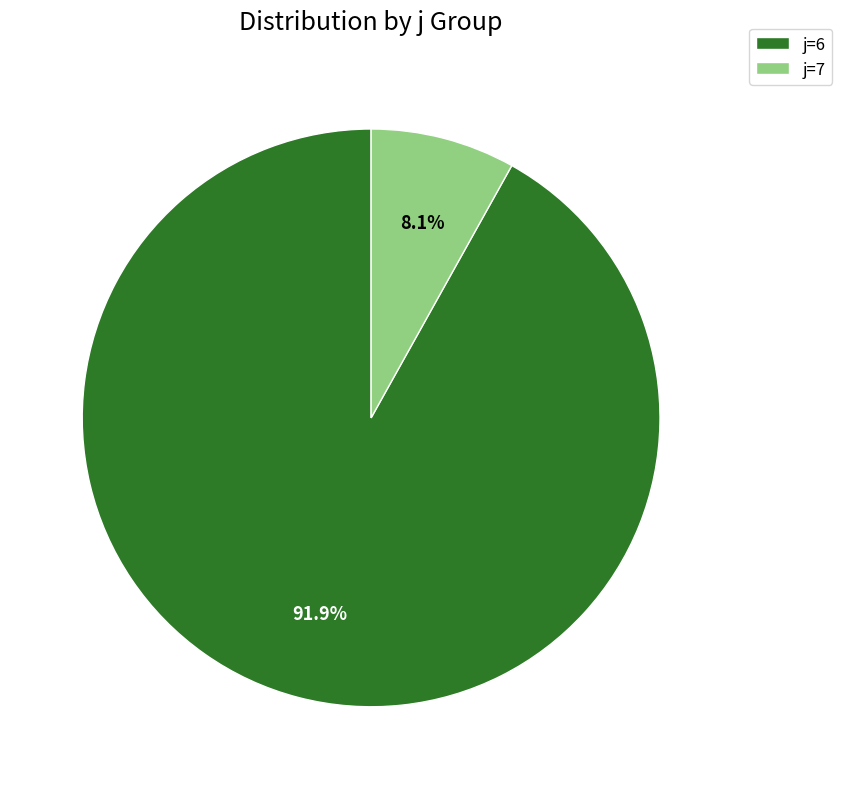

Rank the categories by value from highest to lowest.

j=6, j=7